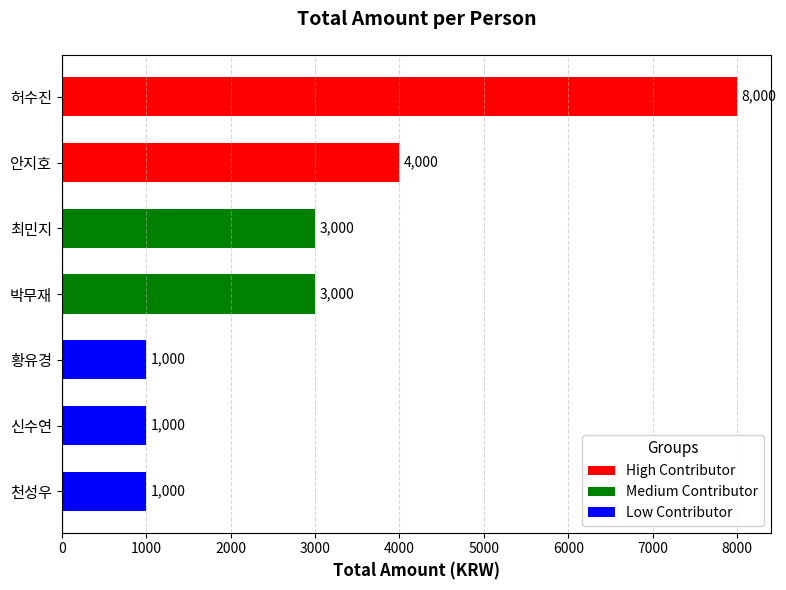

What is the sum of all values?

21000